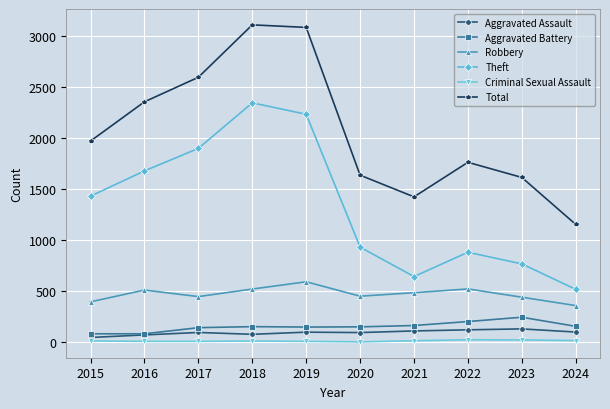

What is the sum of all Total values?

20677